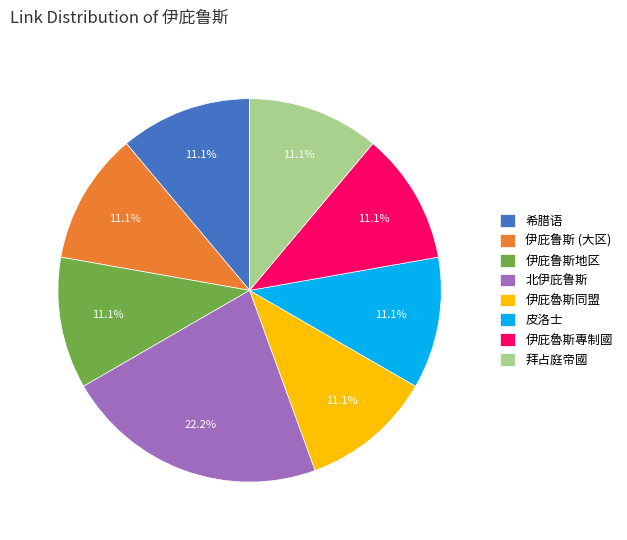

To the nearest percent, what is the difference between the largest and smallest slice percentages?

11%